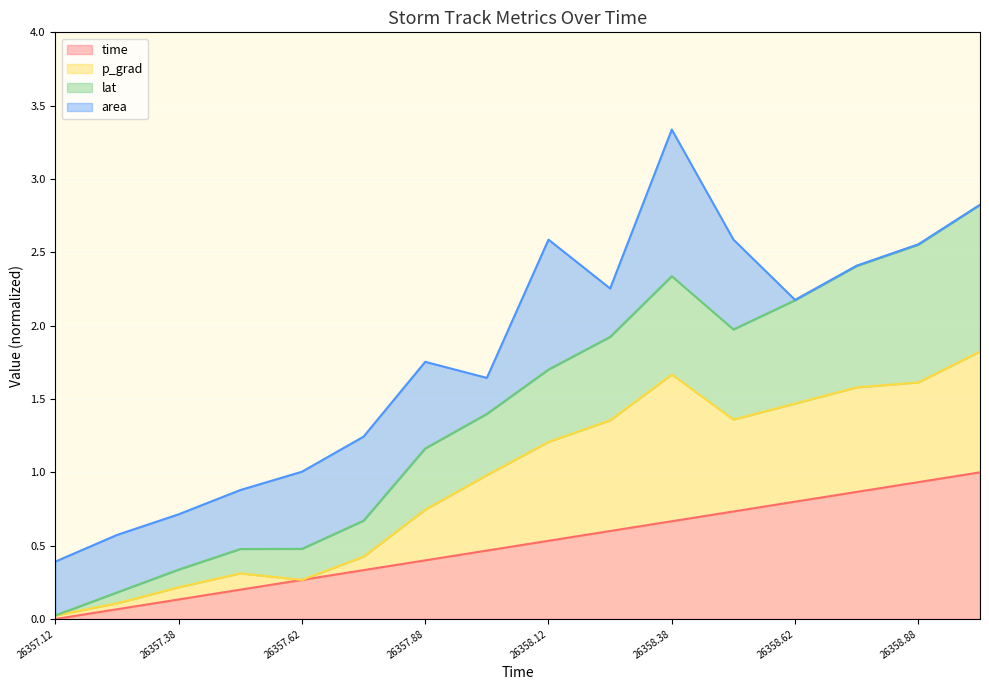

How many positive values does the time series have?

15